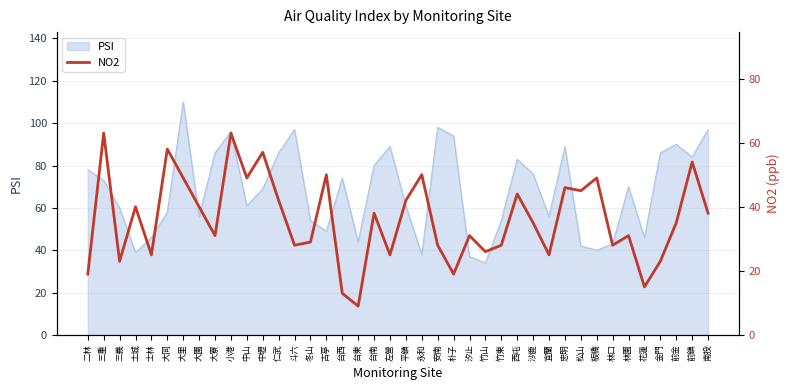

True or false: PSI has a value of 68 at 台東.

False